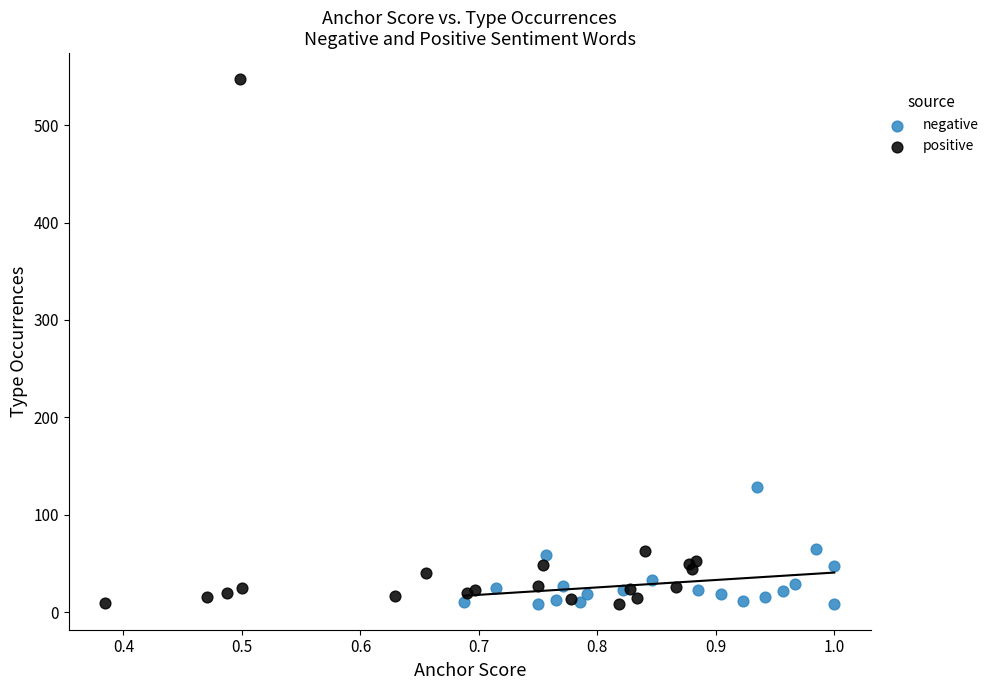

Which series contains the highest Y value?

positive